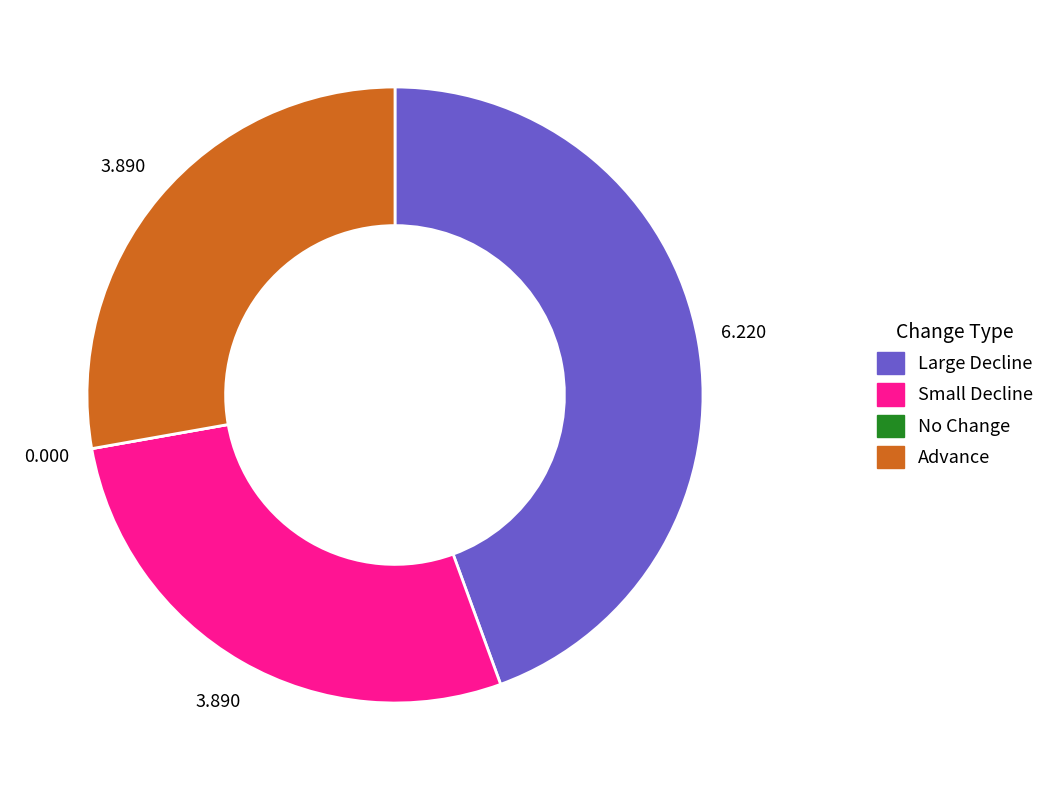

What is the largest slice in the pie chart?

Large Decline